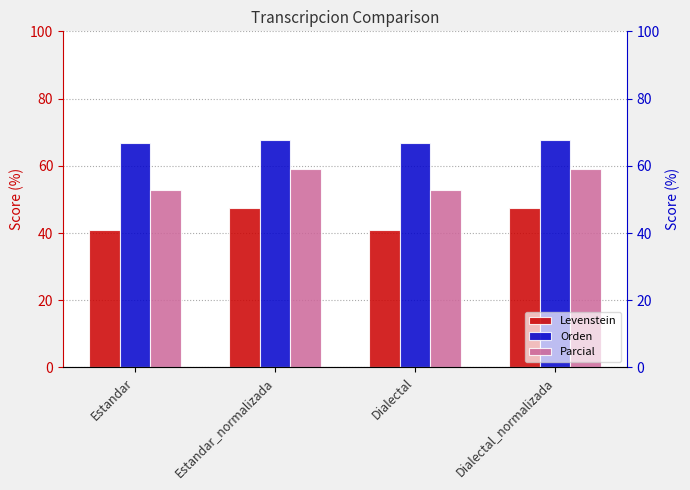

Which label corresponds to the smallest value in the chart?

Estandar